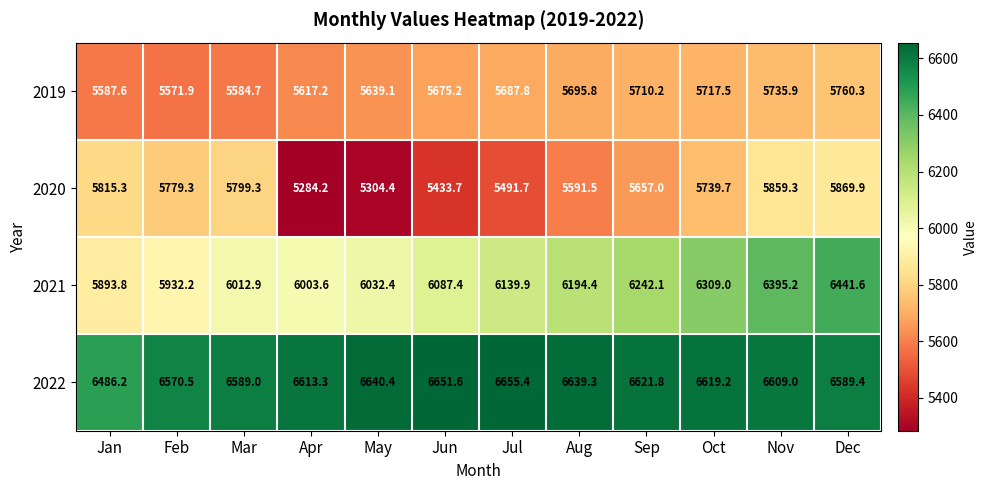

Count the number of data series in this chart.

4